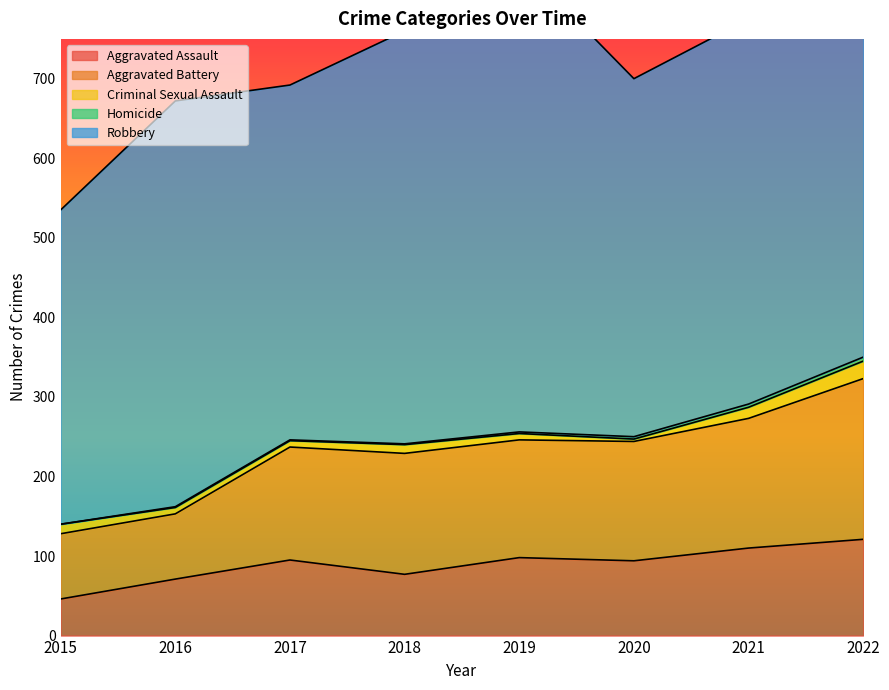

Between 2019 and 2022, which is larger?

2022